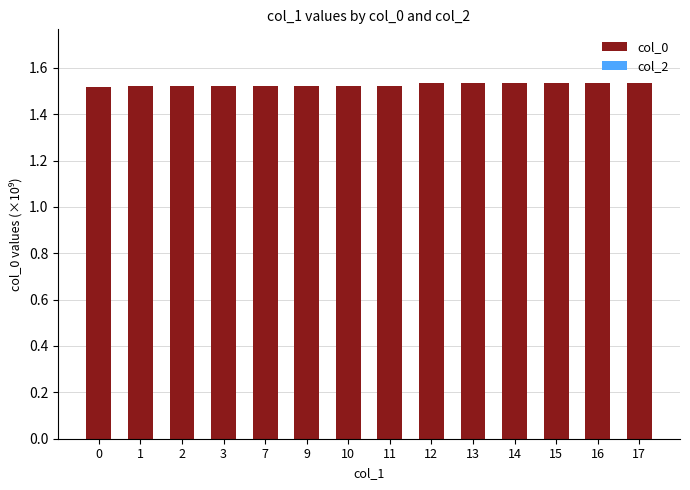

Approximately how many times larger is the value at 13 compared to 11?

1.0